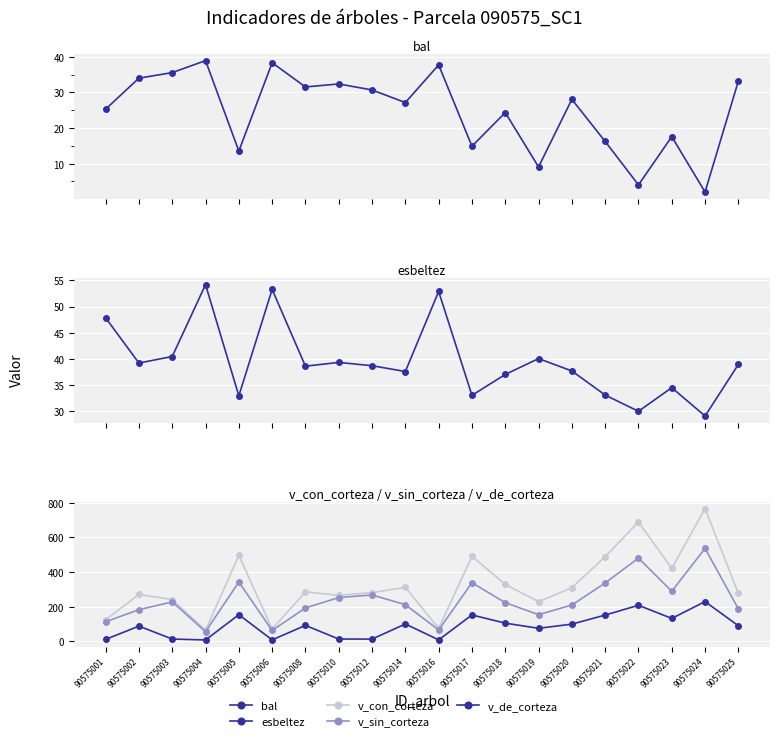

What is the approximate value of v_de_corteza at 90575020?

99.5